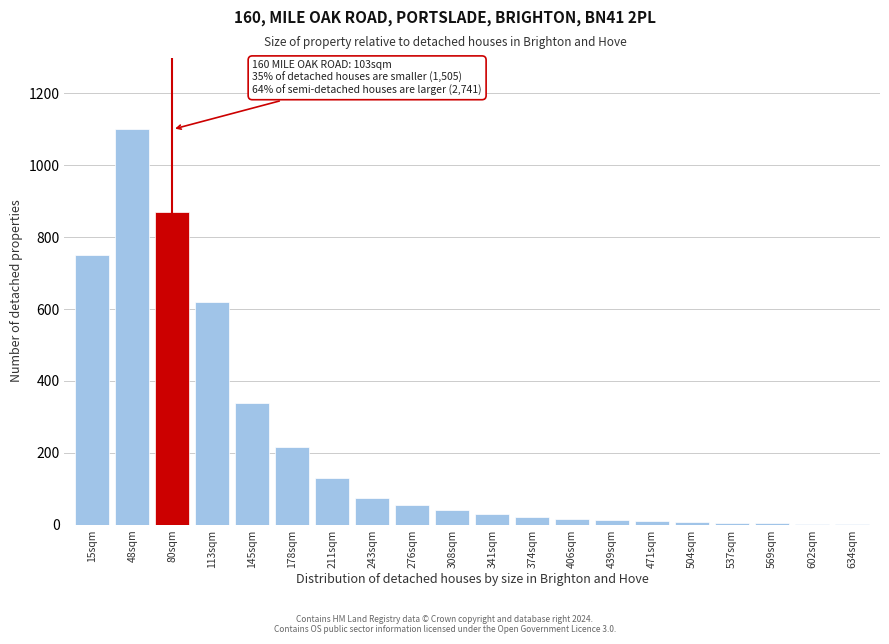

The chart shows a value of 75 at 243sqm. True or false?

True